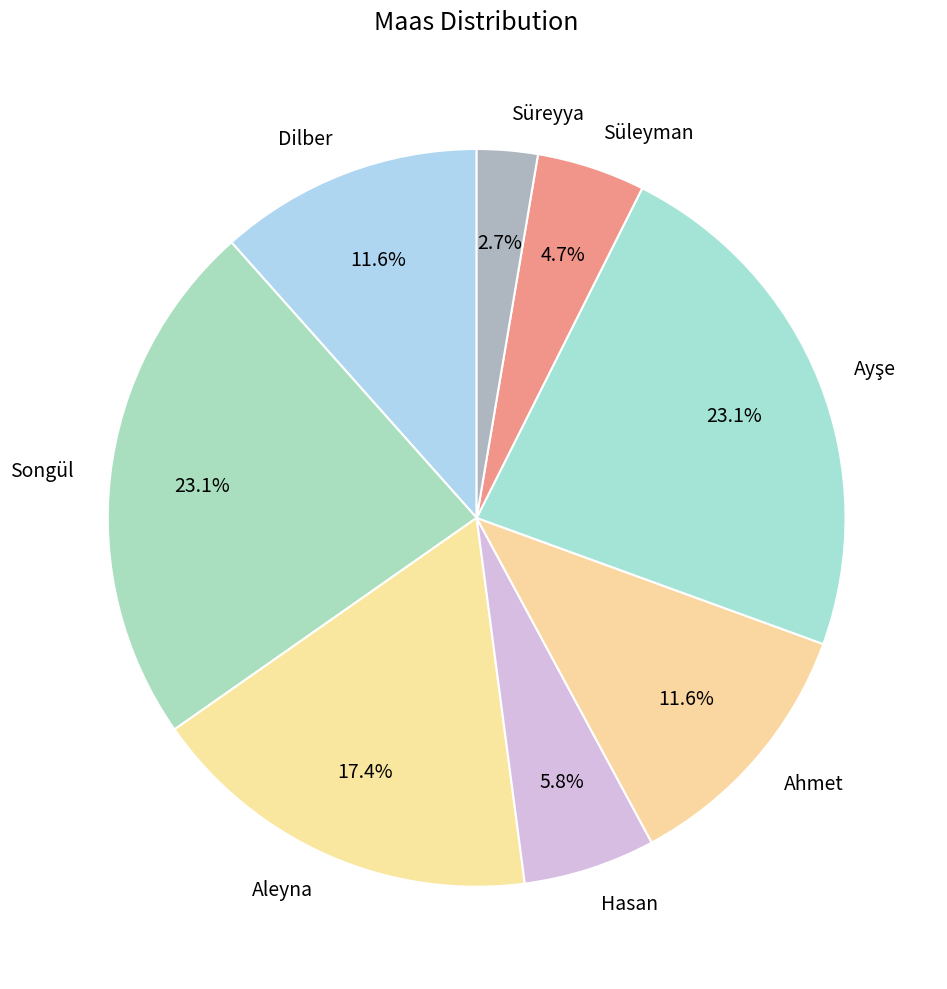

Count the number of slices in the pie.

8